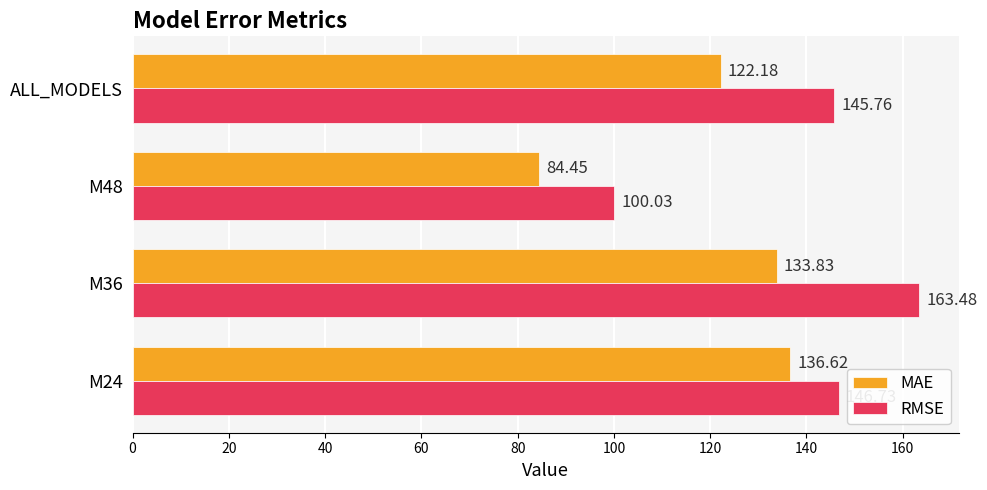

Rank the series by their average value, from highest to lowest.

RMSE, MAE